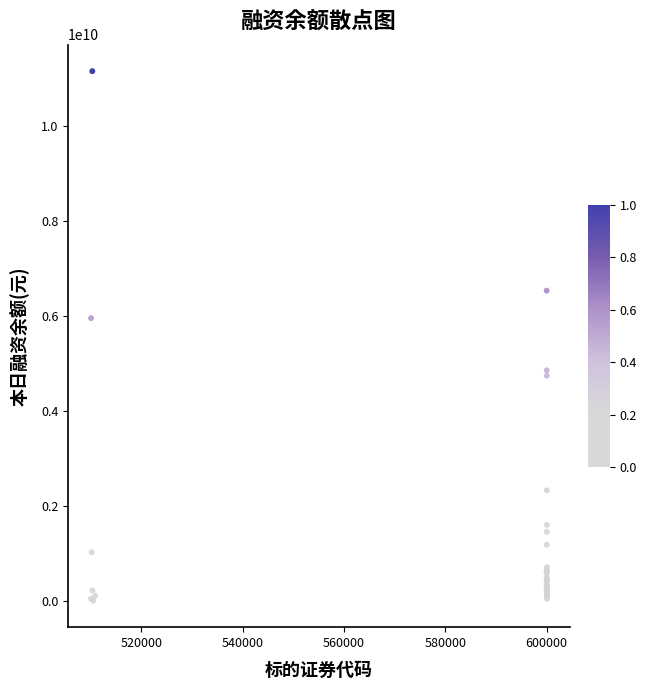

What Y value in the scatter plot is closest to 5579386609?

5954077147